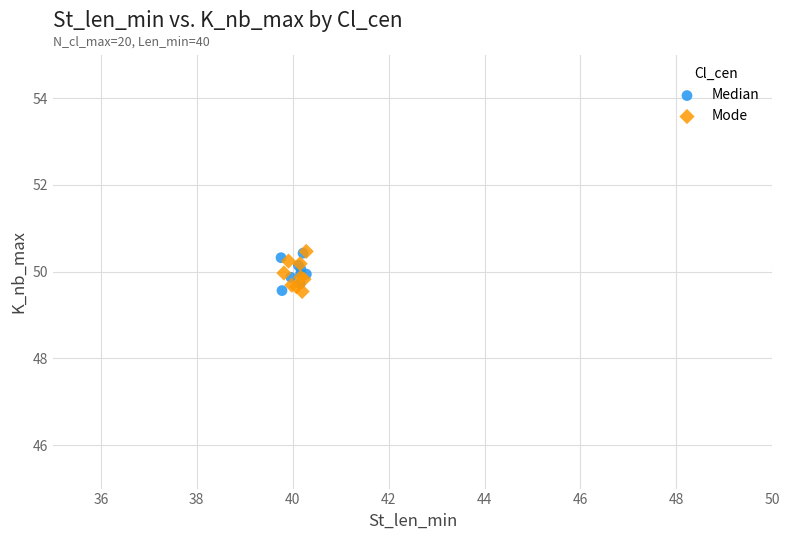

What are all the series names shown in the legend?

Median, Mode